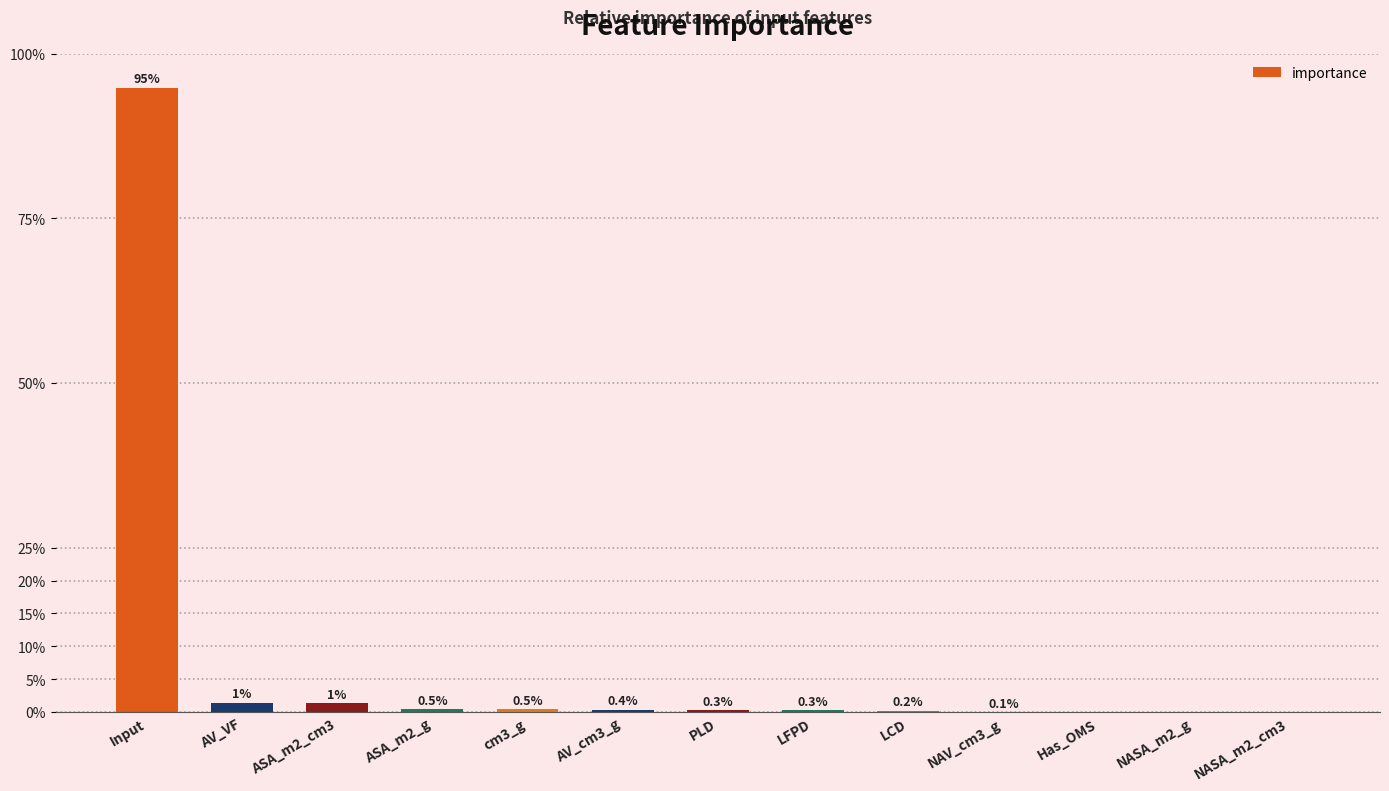

The chart shows a value of 0.6 at Input. True or false?

False